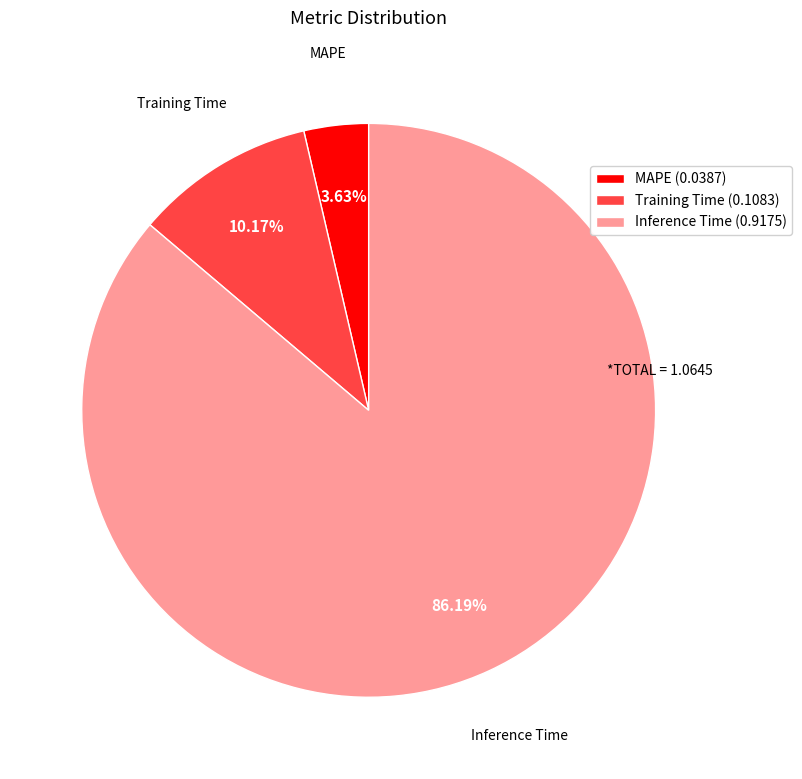

What is the largest slice in the pie chart?

Inference Time